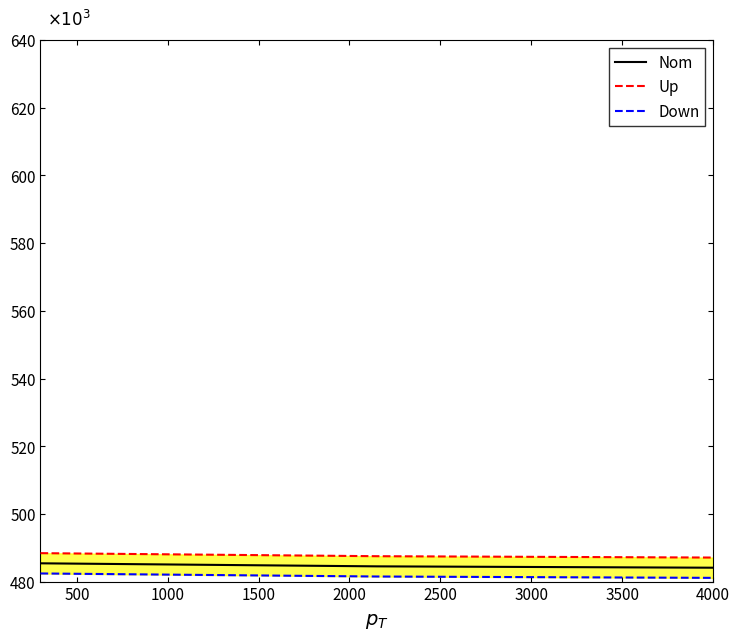

What is the value of the Up point at the 3rd from the left?

487100